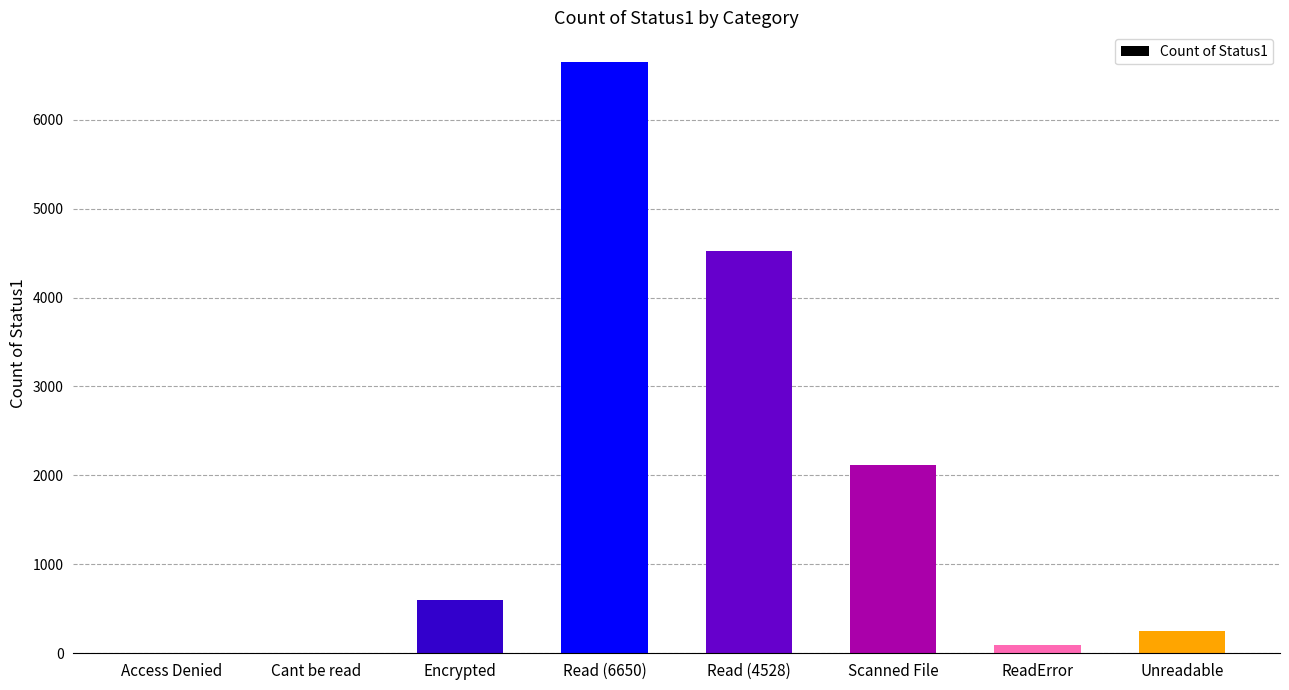

Does the chart contain stacked bars?

No